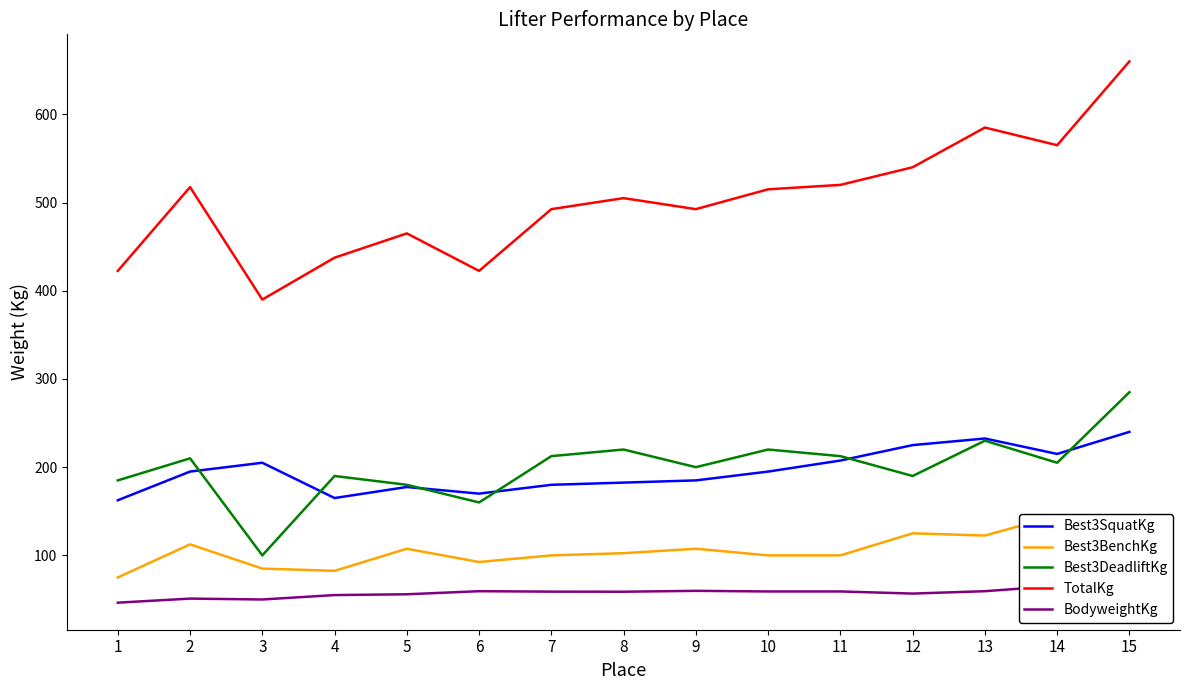

How many lines are shown in the chart?

5